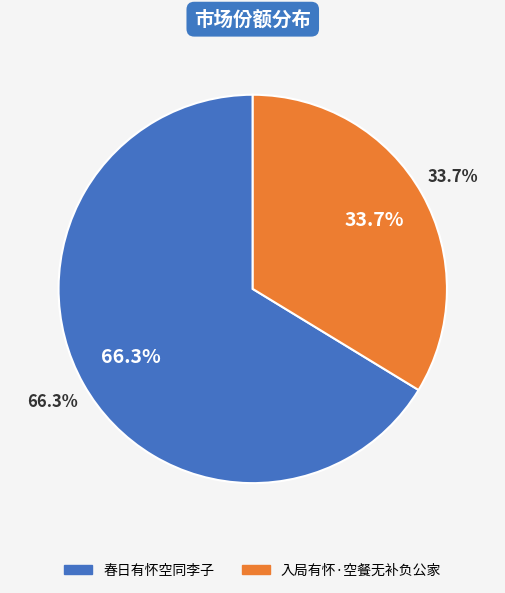

How many segments does this pie chart have?

2